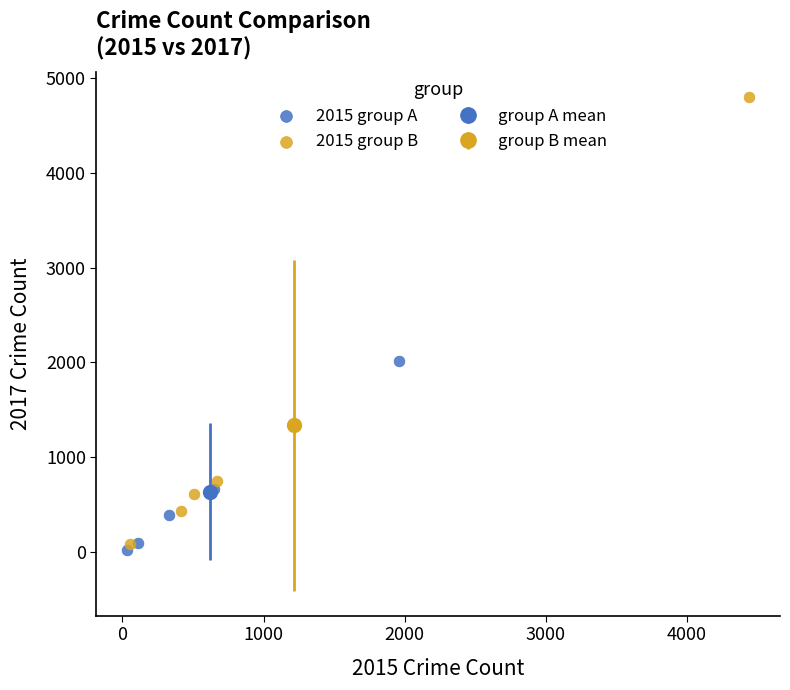

Which series has the largest Y range (max minus min)?

2015 group B